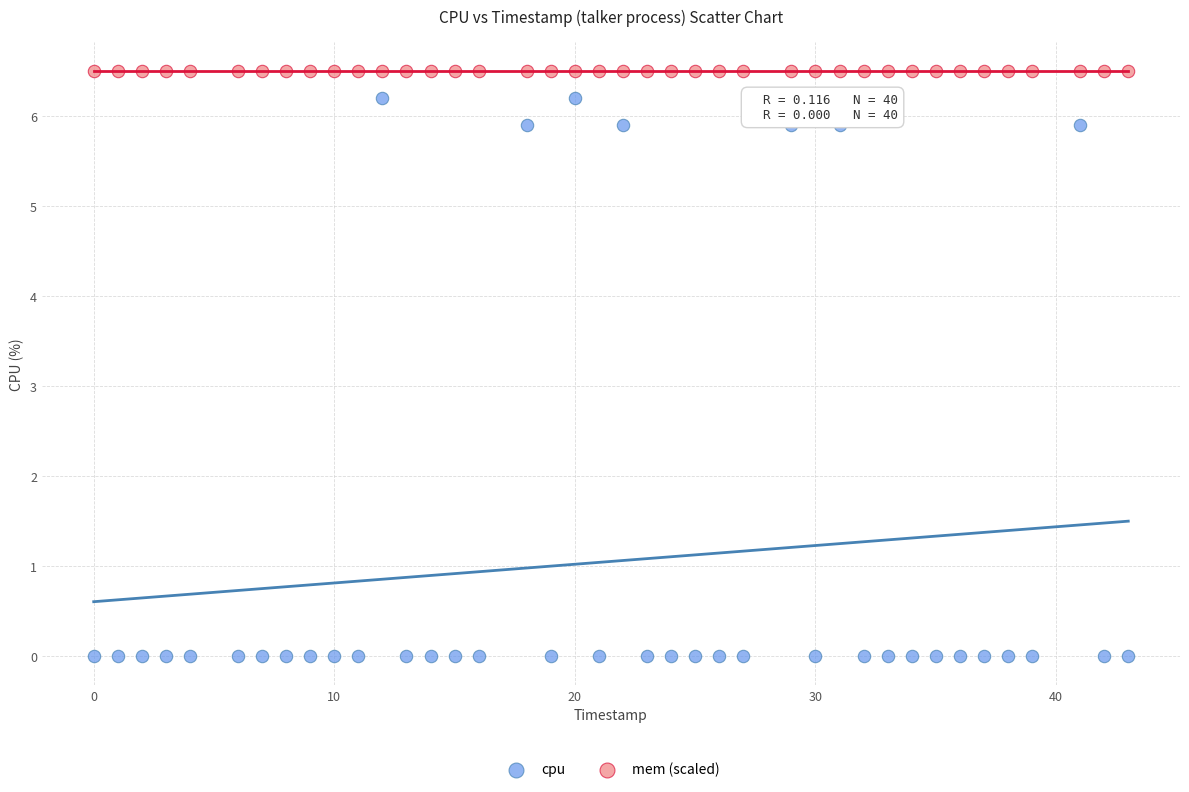

What are all the series names shown in the legend?

cpu, mem (scaled)